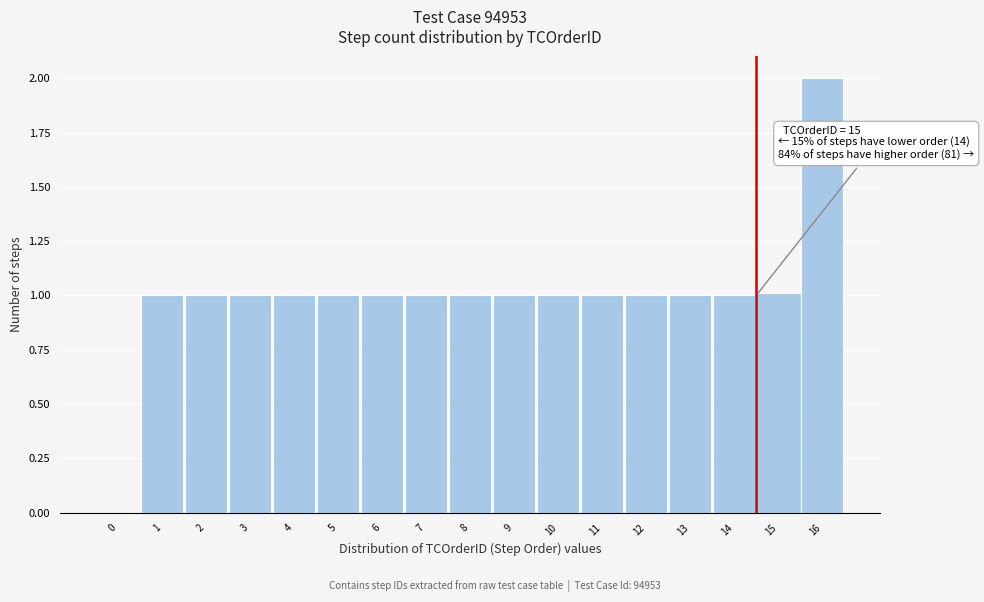

Reading left to right, list all the values displayed in this chart.

0=0	1=1	2=1	3=1	4=1	5=1	6=1	7=1	8=1	9=1	10=1	11=1	12=1	13=1	14=1	15=1	16=2